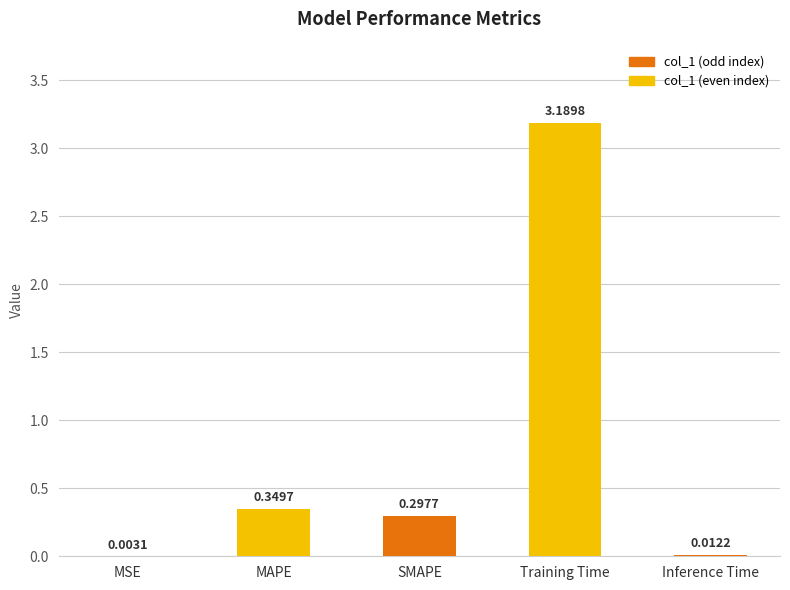

Which category has the highest value across all series?

Training Time